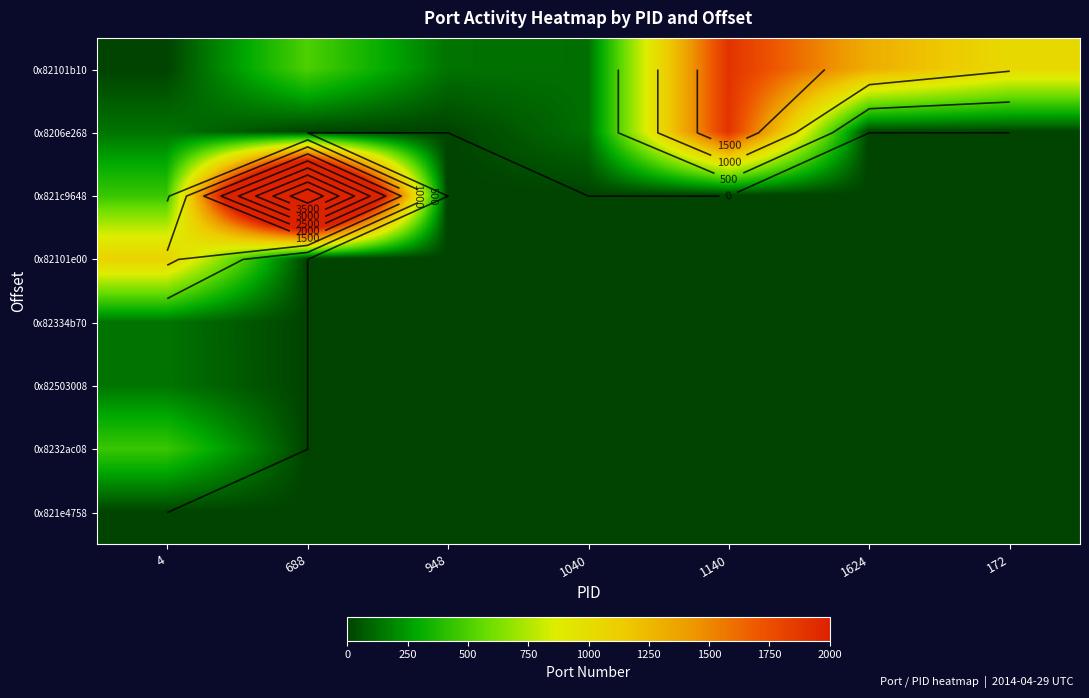

Is it true that 0x8206e268 equals 750 at 1624?

False